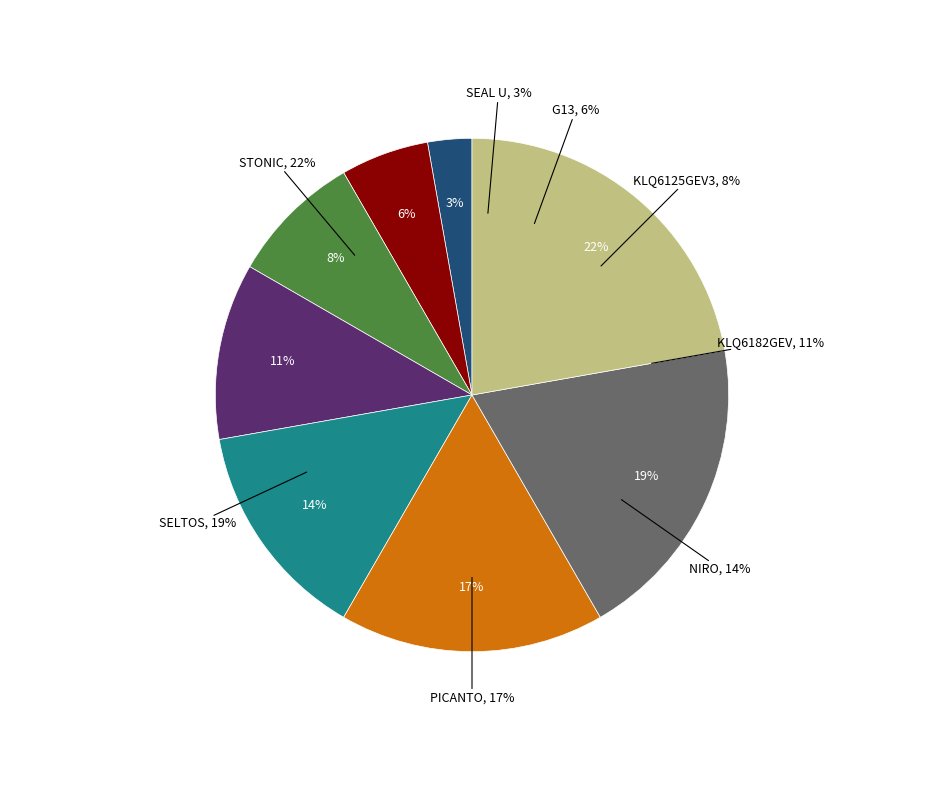

Do SELTOS and G13 together represent more than half of the pie?

No